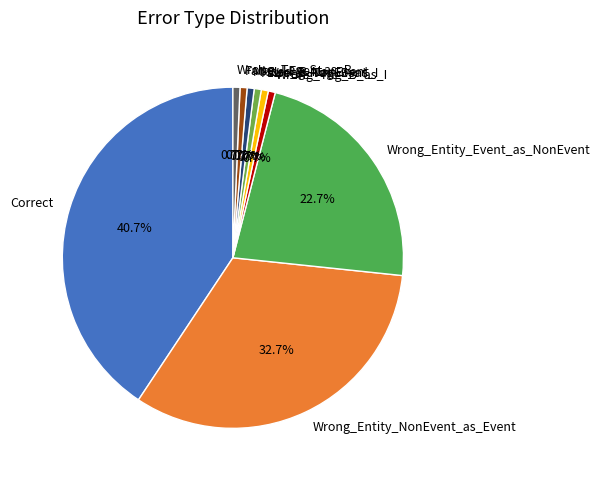

How many slices are in this pie chart?

9